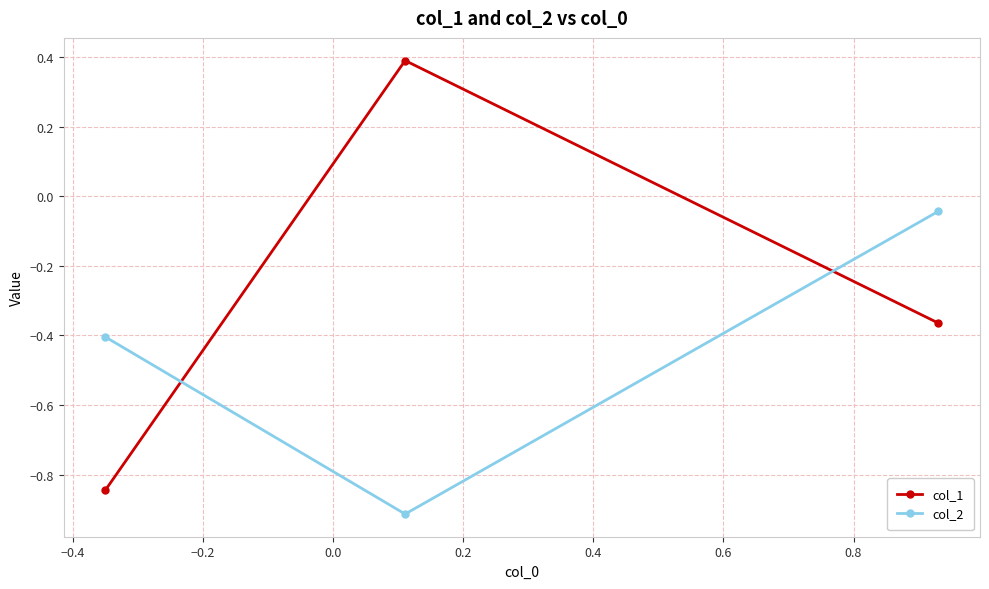

Which series has the largest range (max minus min)?

col_1